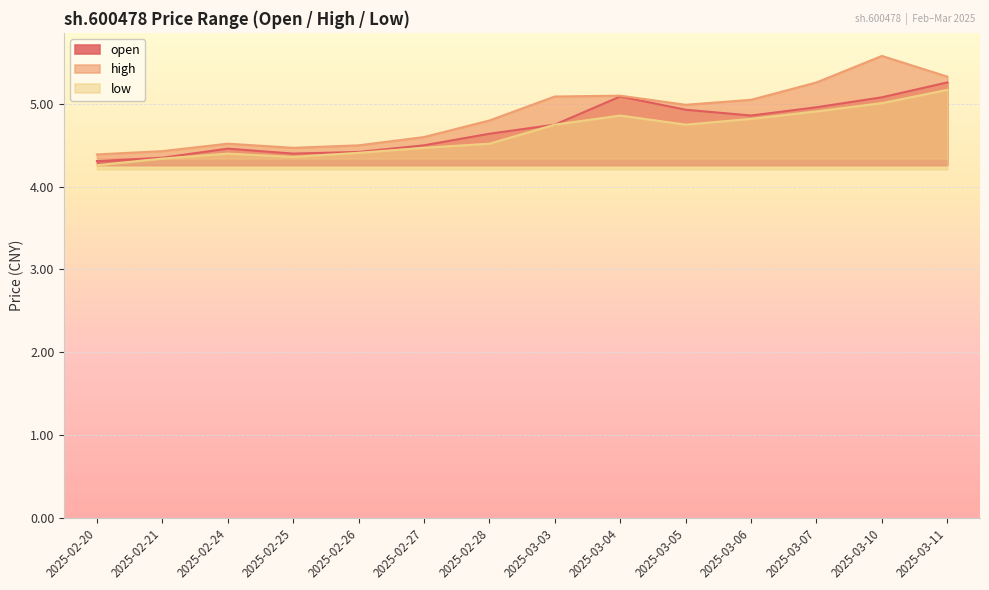

Reading left to right, list all the values displayed in this chart.

open: 2025-02-20=4.3	2025-02-21=4.3	2025-02-24=4.5	2025-02-25=4.4	2025-02-26=4.4	2025-02-27=4.5	2025-02-28=4.6	2025-03-03=4.8	2025-03-04=5.1	2025-03-05=4.9	2025-03-06=4.9	2025-03-07=5.0	2025-03-10=5.1	2025-03-11=5.3
high: 2025-02-20=4.4	2025-02-21=4.4	2025-02-24=4.5	2025-02-25=4.5	2025-02-26=4.5	2025-02-27=4.6	2025-02-28=4.8	2025-03-03=5.1	2025-03-04=5.1	2025-03-05=5.0	2025-03-06=5.0	2025-03-07=5.3	2025-03-10=5.6	2025-03-11=5.3
low: 2025-02-20=4.3	2025-02-21=4.3	2025-02-24=4.4	2025-02-25=4.4	2025-02-26=4.4	2025-02-27=4.5	2025-02-28=4.5	2025-03-03=4.8	2025-03-04=4.9	2025-03-05=4.8	2025-03-06=4.8	2025-03-07=4.9	2025-03-10=5.0	2025-03-11=5.2